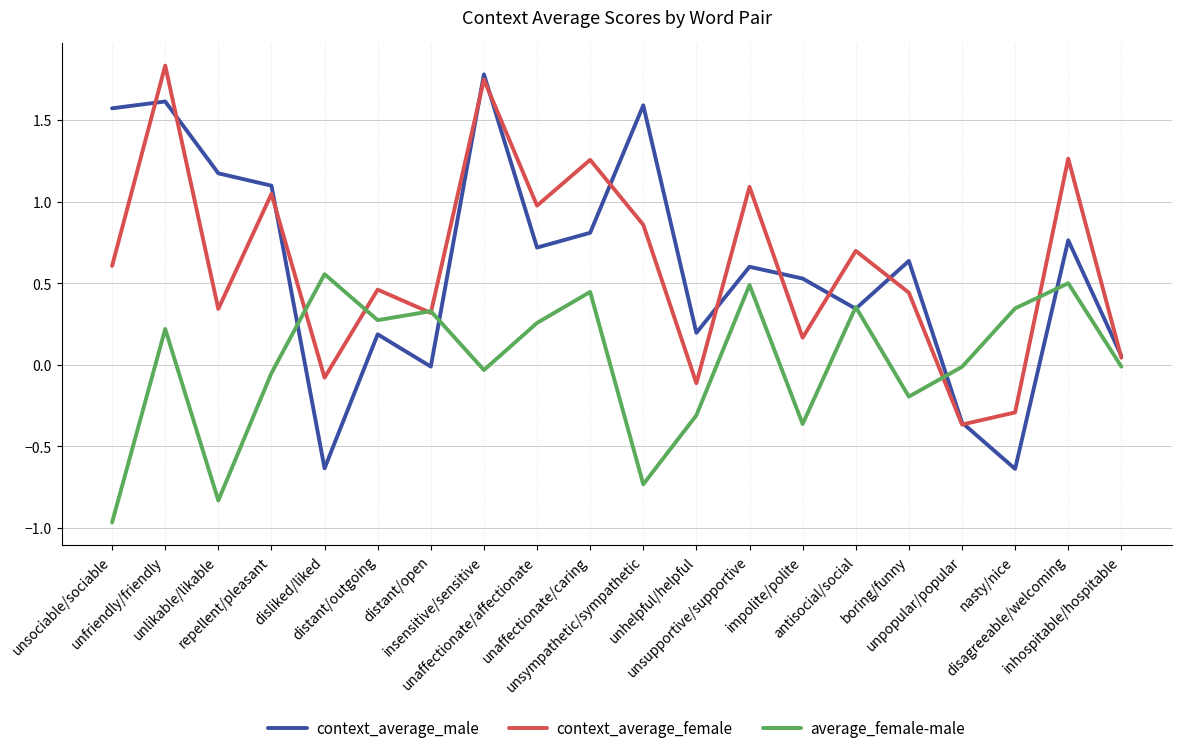

True or false: context_average_male has a value of -0.0 at distant/open.

True